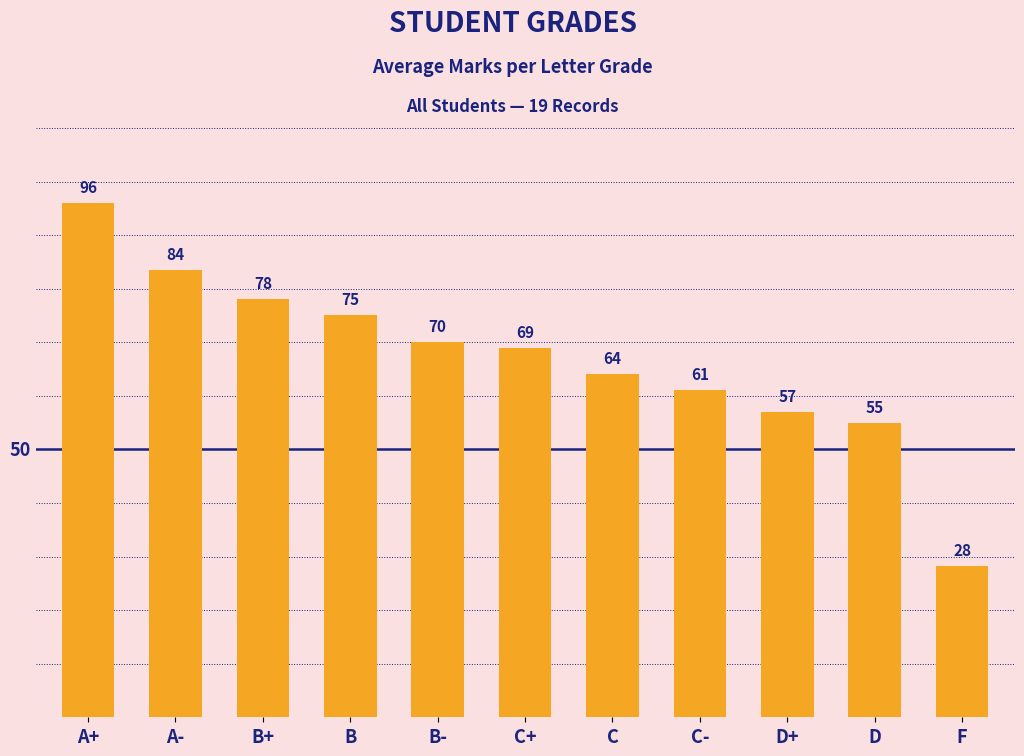

At which label is the value closest to 62?

C-